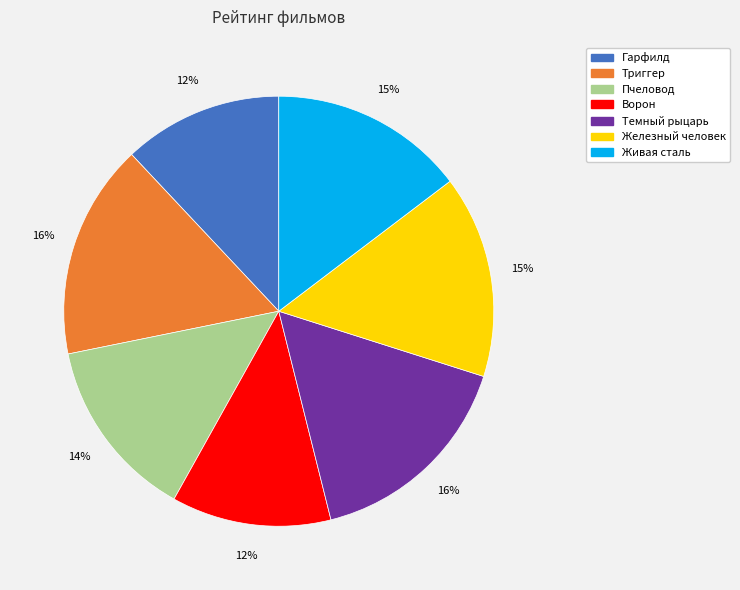

Is it true that Железный человек is 8% of the pie?

False